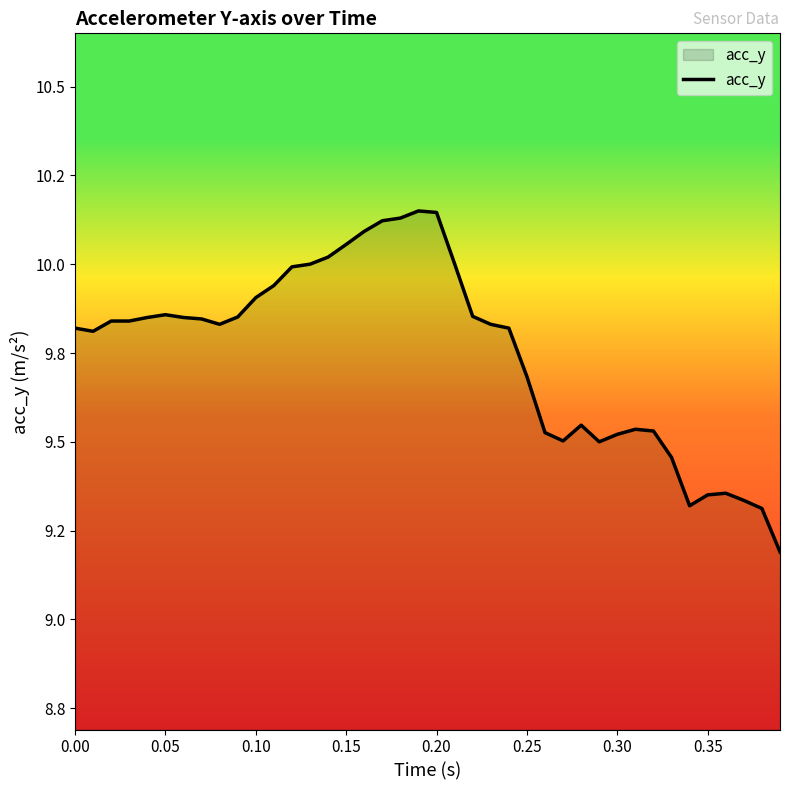

Does the chart have visible grid lines?

No